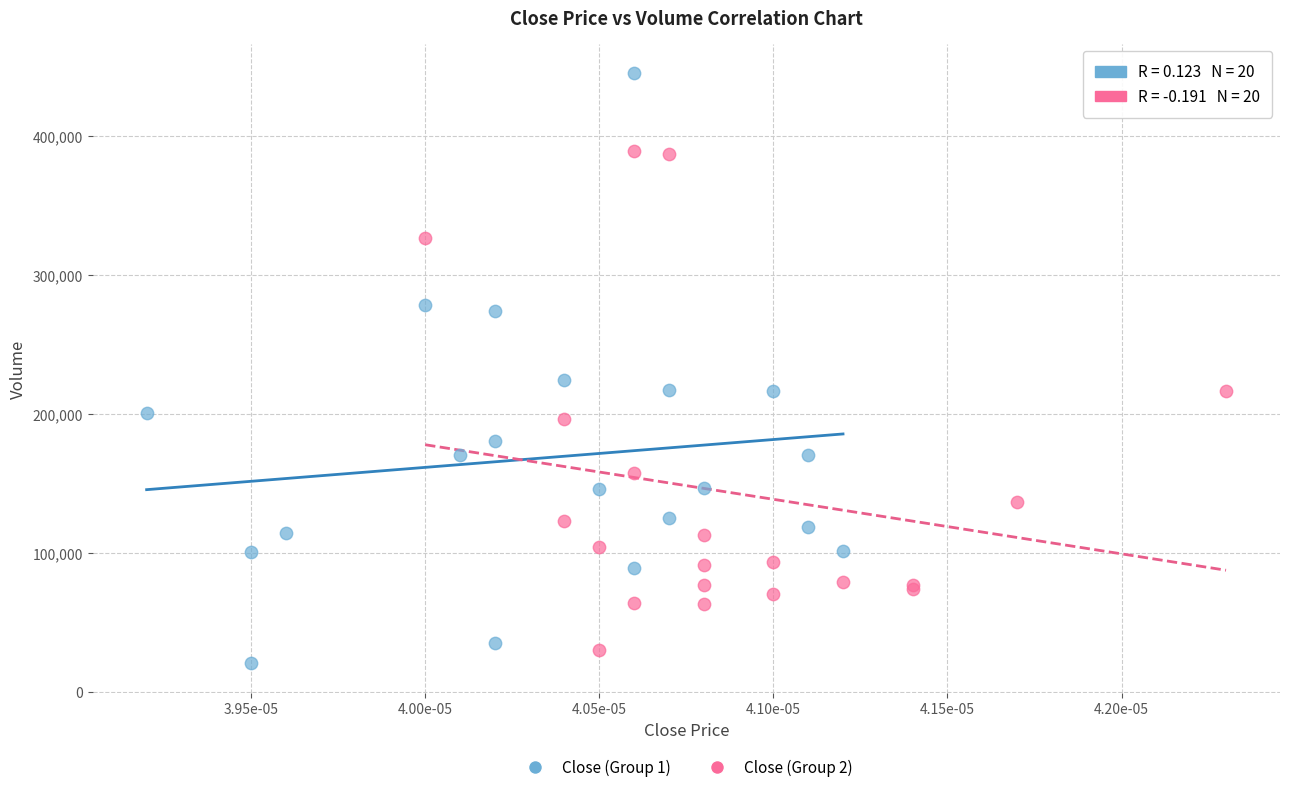

Which series contains the highest Y value?

Close (Group 1)